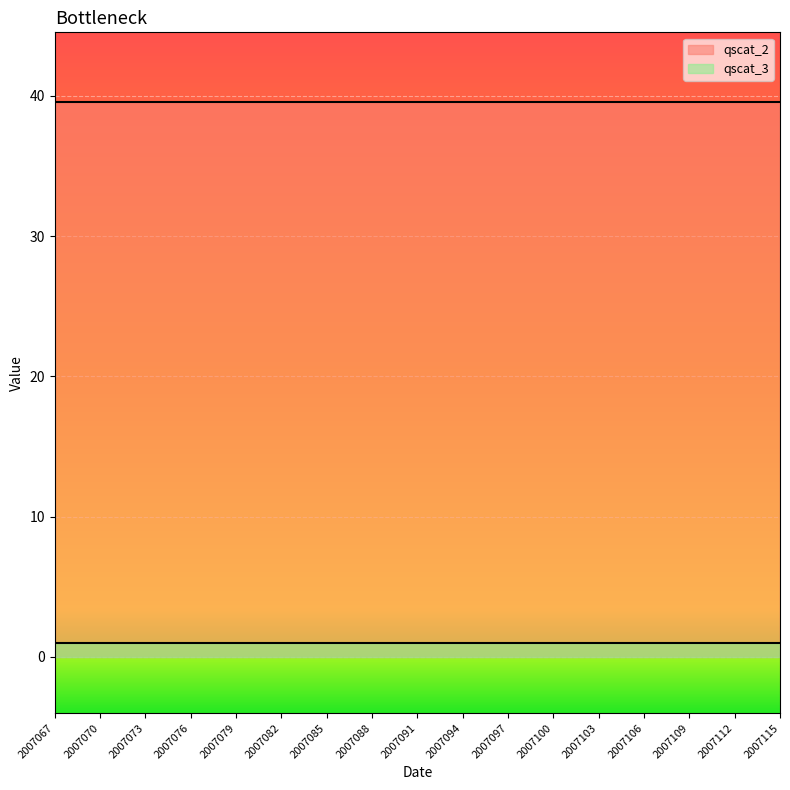

What is the total value across all series at 2007082?

40.5